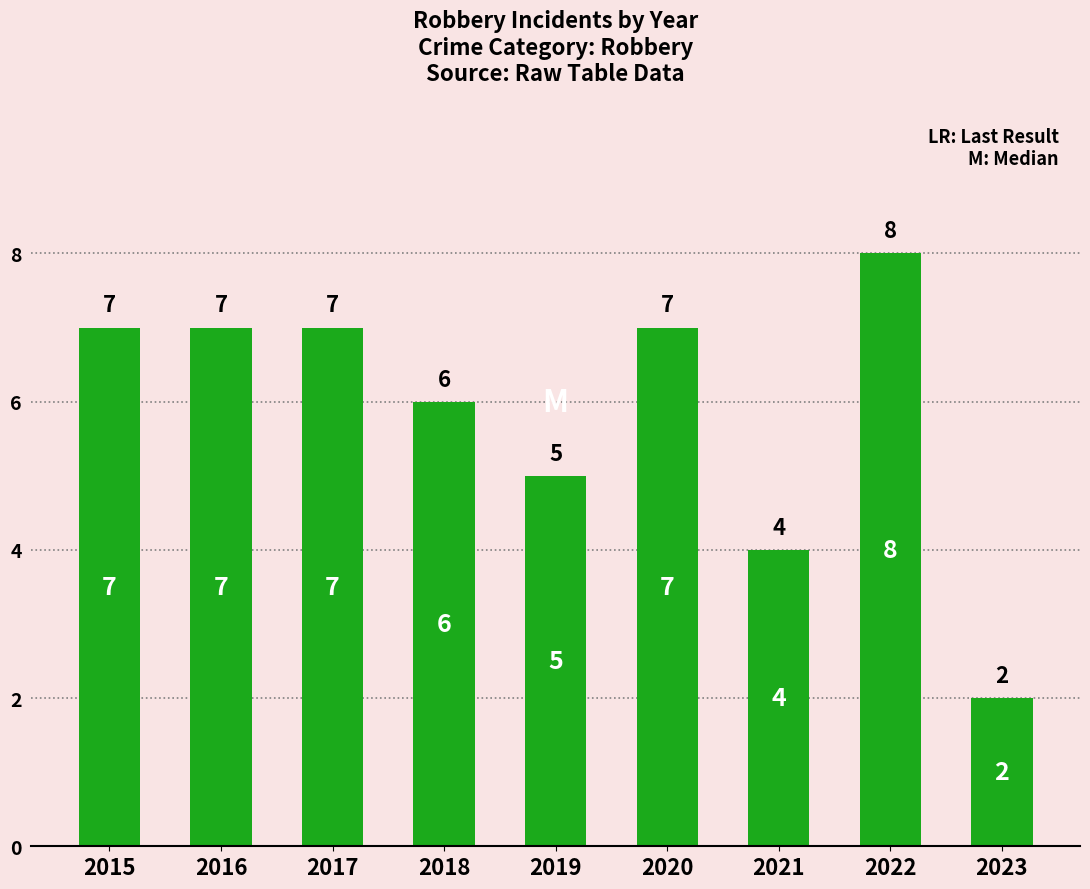

Count the number of categories in the chart.

9